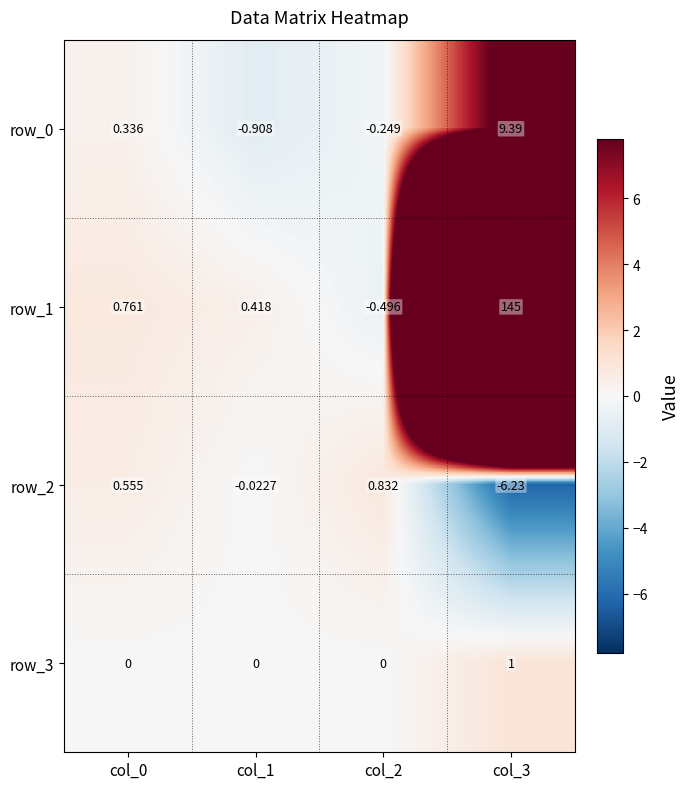

Is the value of row_0 at col_0 greater than the value of row_2 at col_0?

No